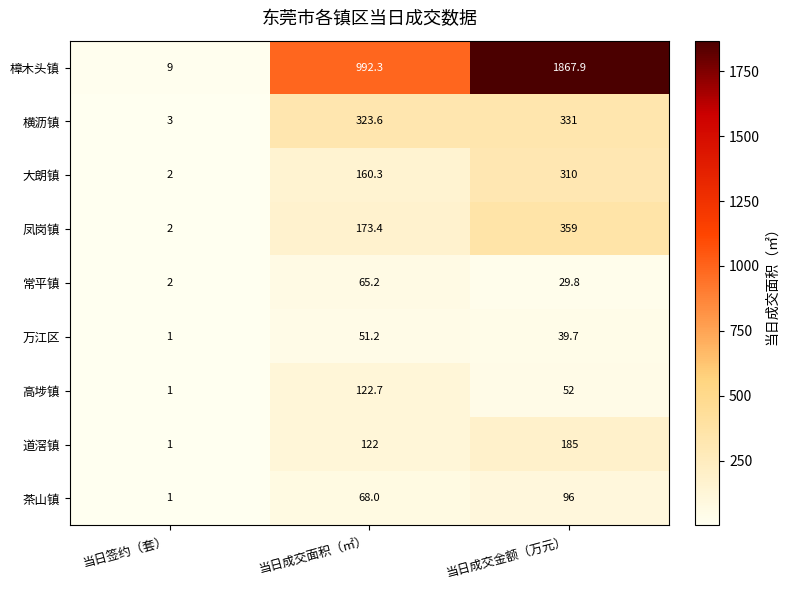

What is the sum of the 凤岗镇 values at 当日签约（套） and 当日成交面积（㎡）?

175.4